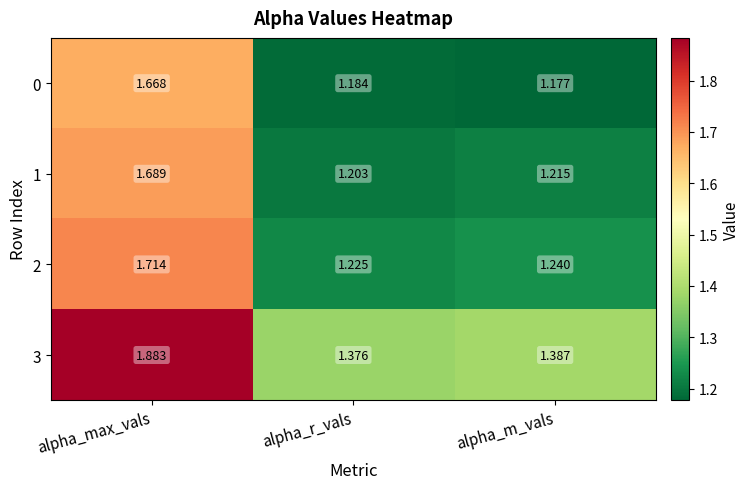

What is the total value across all series at alpha_m_vals?

5.0